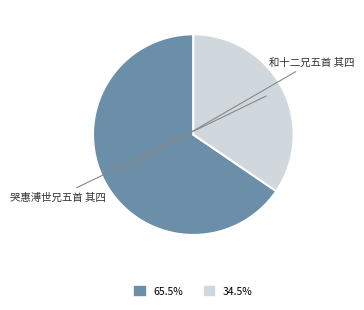

Do 和十二兄五首 其四 and 哭惠溥世兄五首 其四 together represent more than half of the pie?

Yes